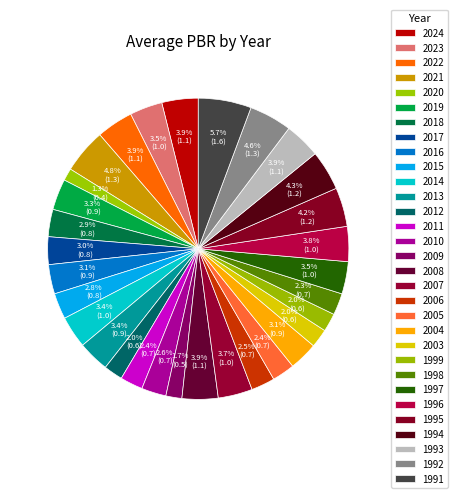

True or false: 2019 accounts for 3% of the total.

True